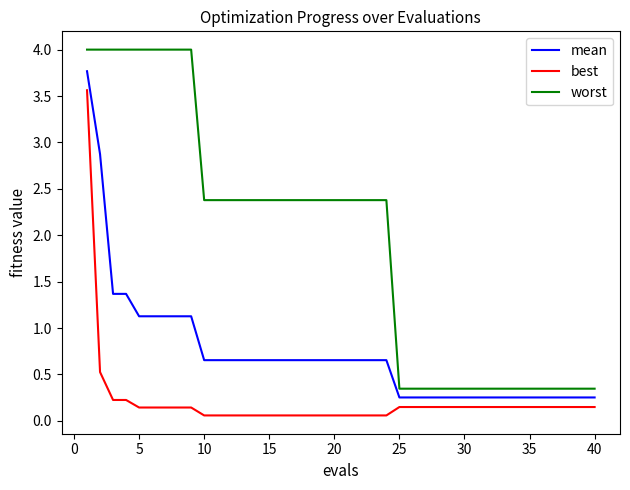

Which series has the largest total across all categories?

worst